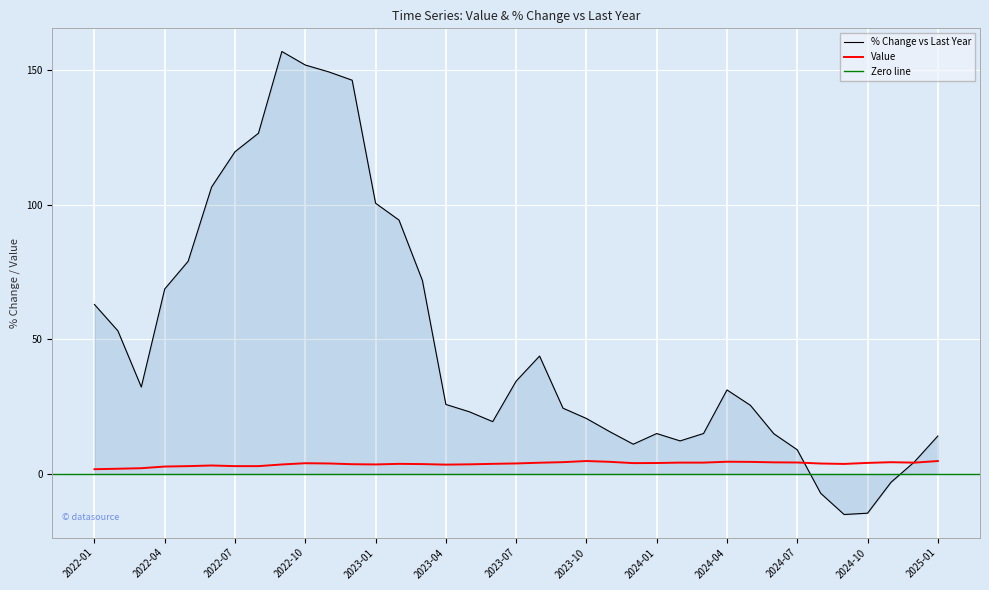

What is the maximum value for Value?

4.8